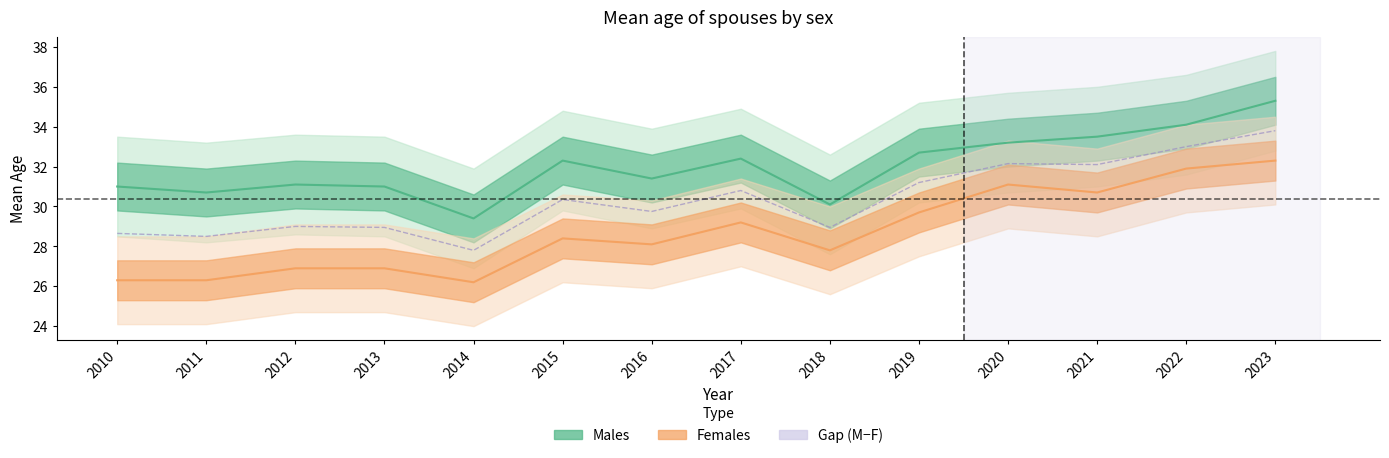

True or false: Males and Females intersect in this chart.

False